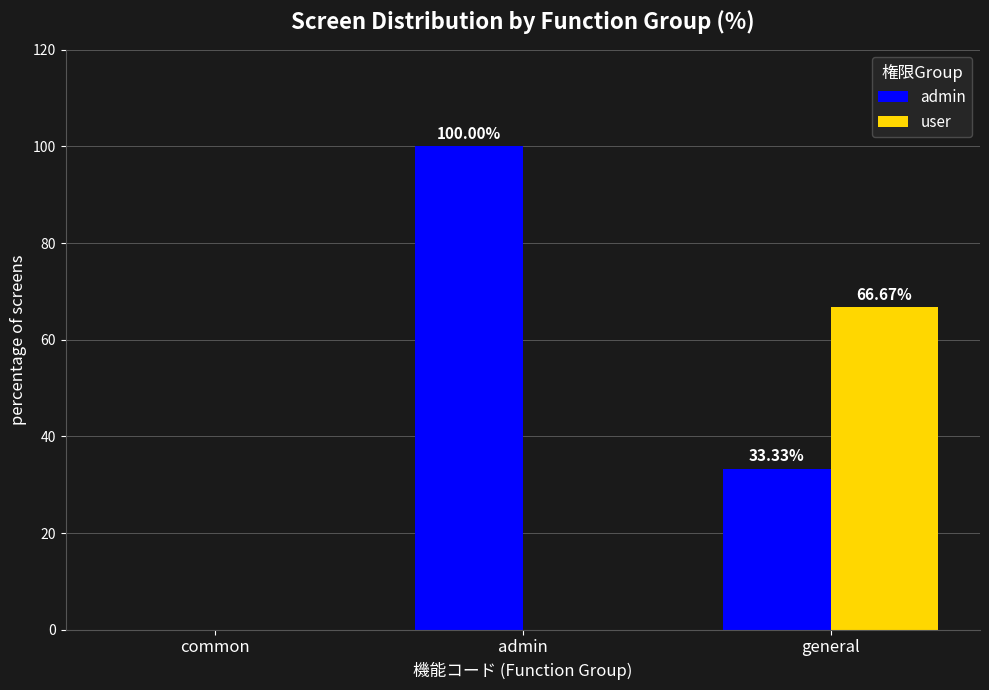

Which series has the largest total across all categories?

admin